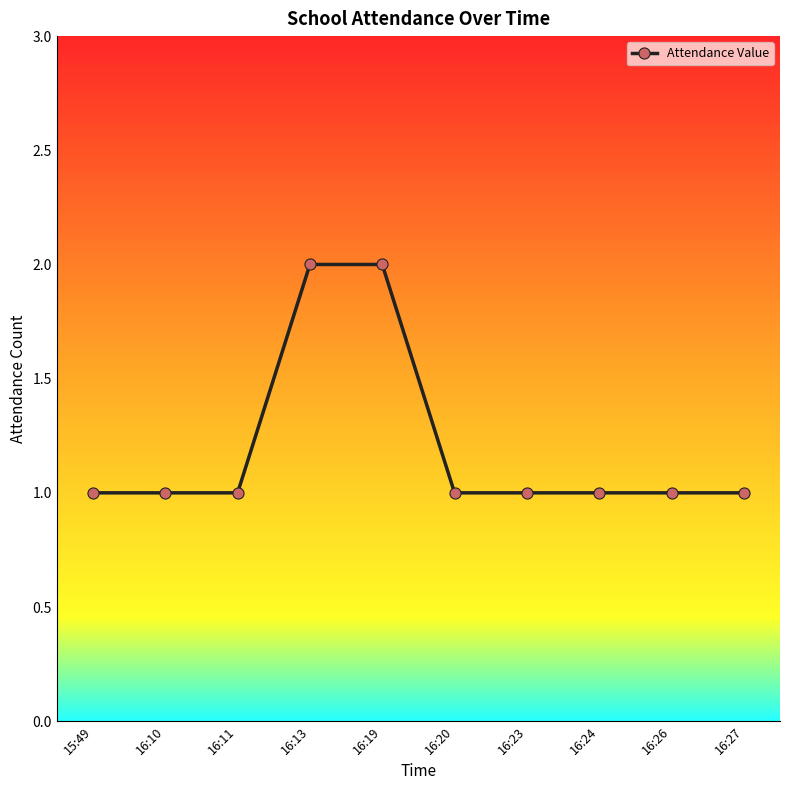

What is the label of the 2nd point from the left?

16:10